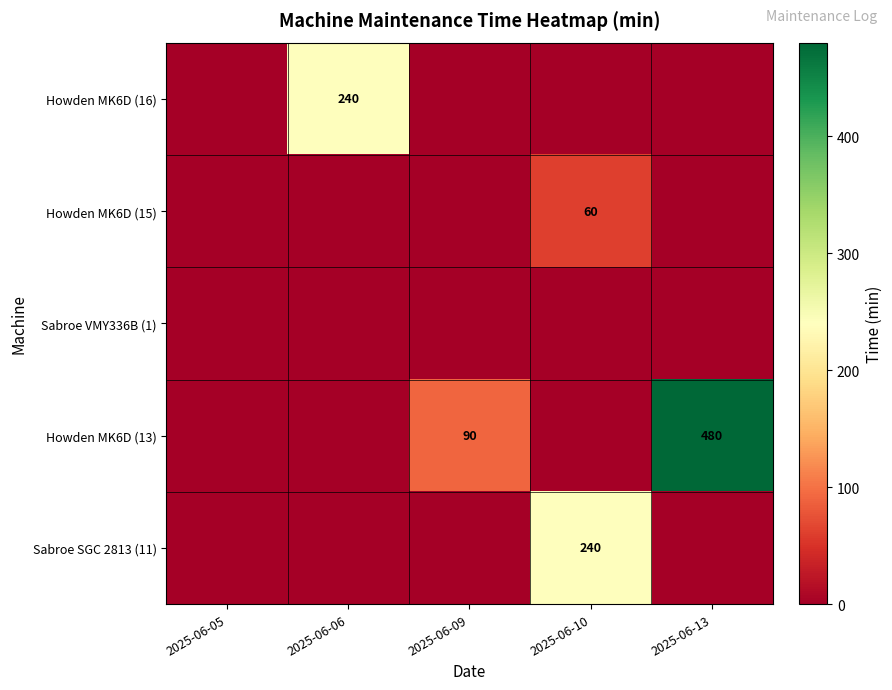

What is the sum of the row_0 values at 2025-06-06 and 2025-06-10?

240